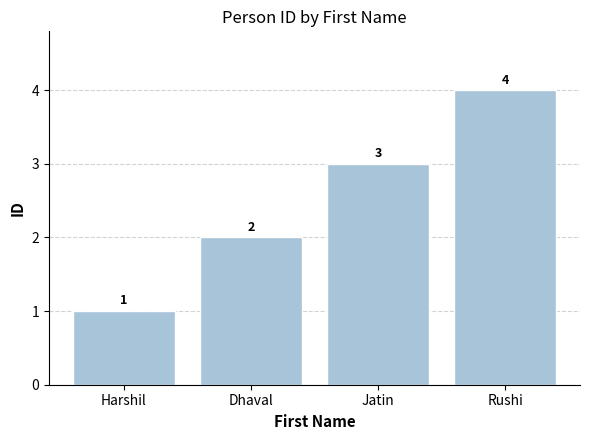

Is it true that the value at Rushi is 4?

True